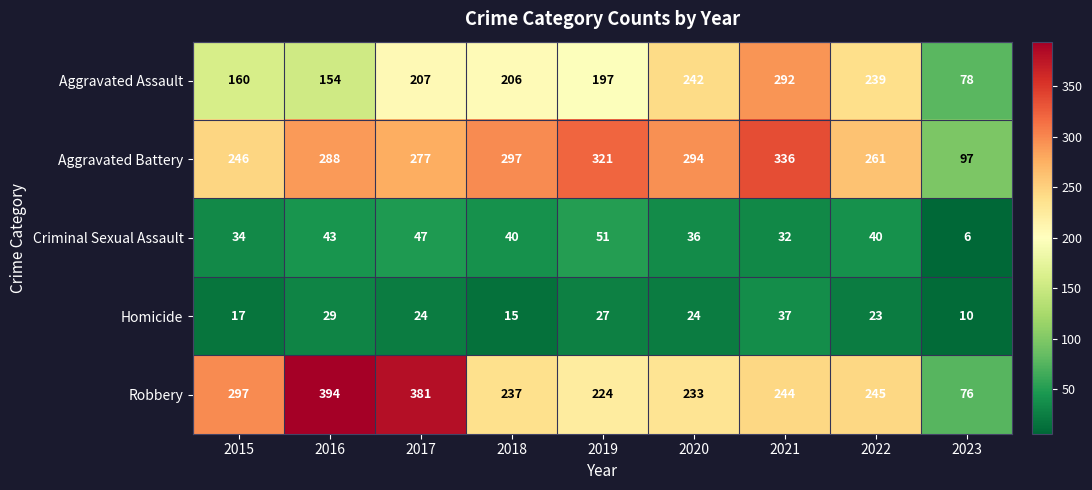

True or false: Criminal Sexual Assault has a value of 36 at 2020.

True